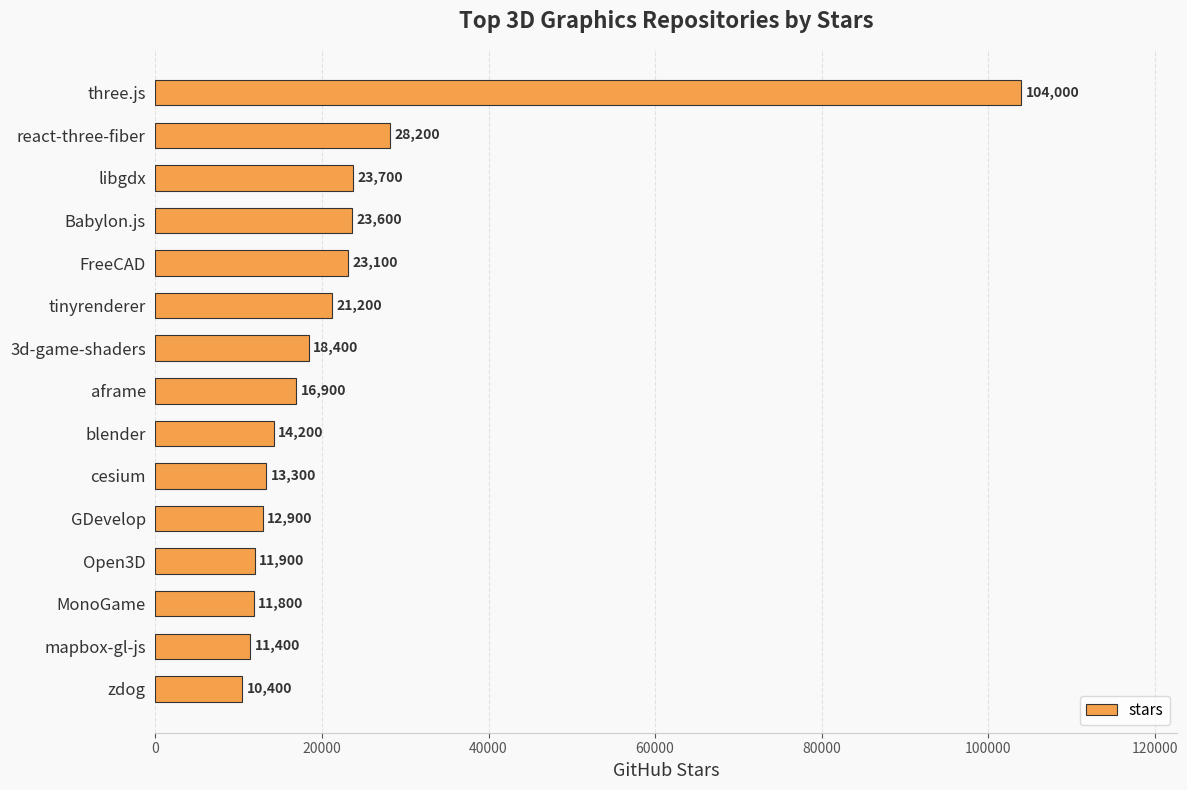

Approximately how many times larger is the value at tinyrenderer compared to FreeCAD?

0.9